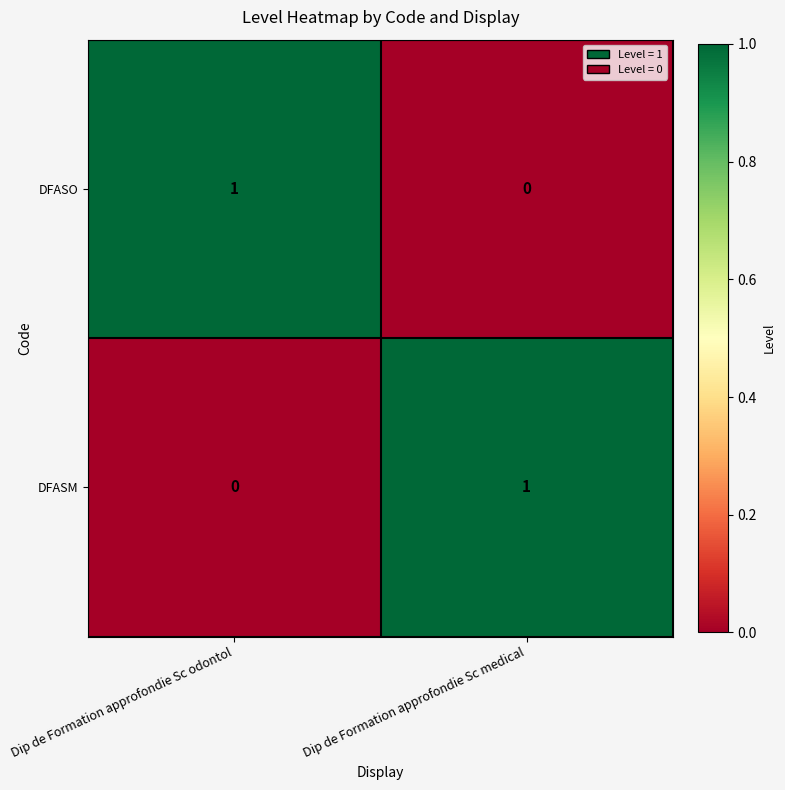

At which label does DFASO reach its peak?

Dip de Formation approfondie Sc odontol